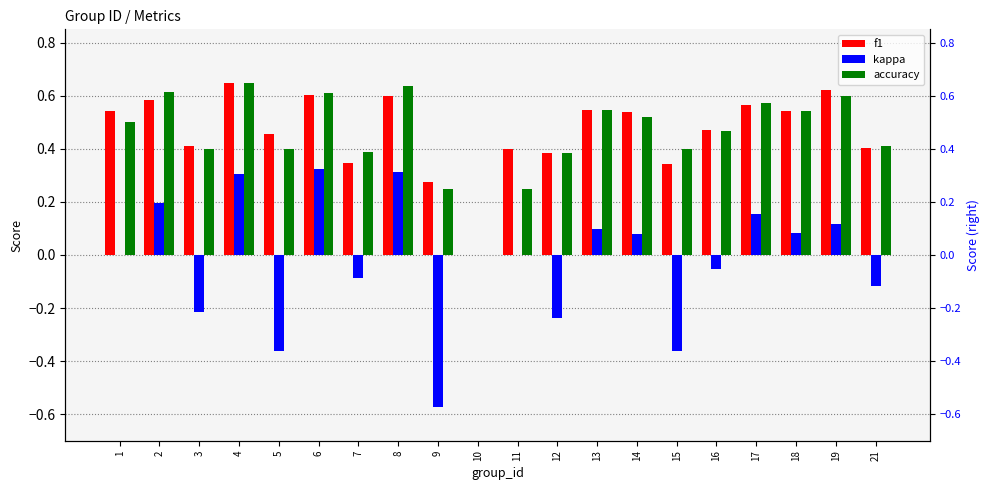

Count the number of data series in this chart.

3